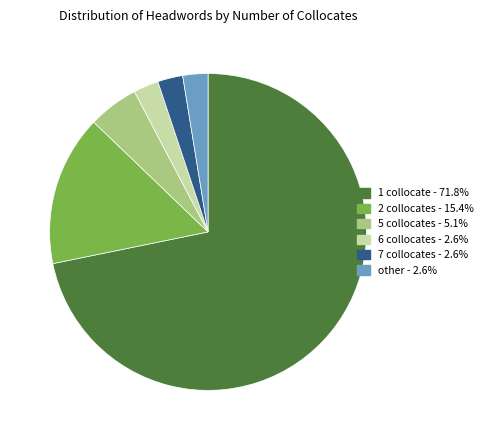

Is it true that 6 collocates is 3% of the pie?

True